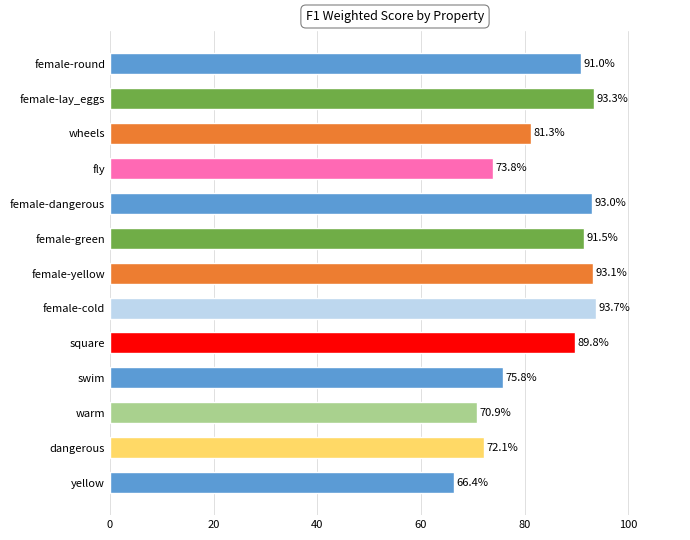

What is the smallest value displayed?

66.4